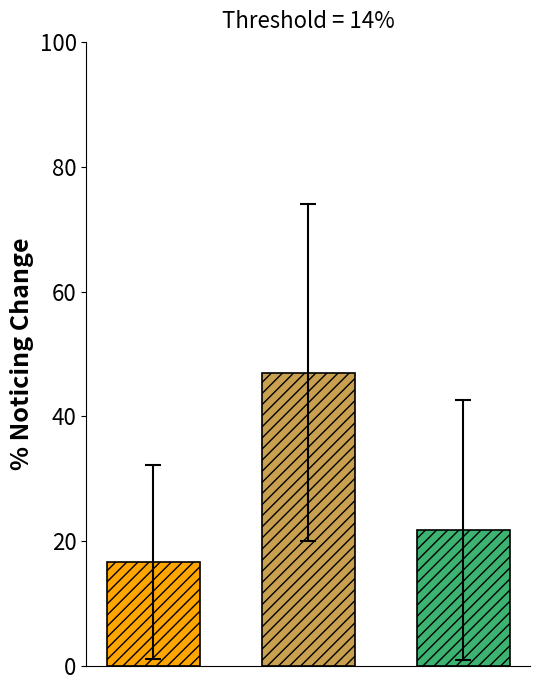

What is the minimum value shown in the chart?

16.6